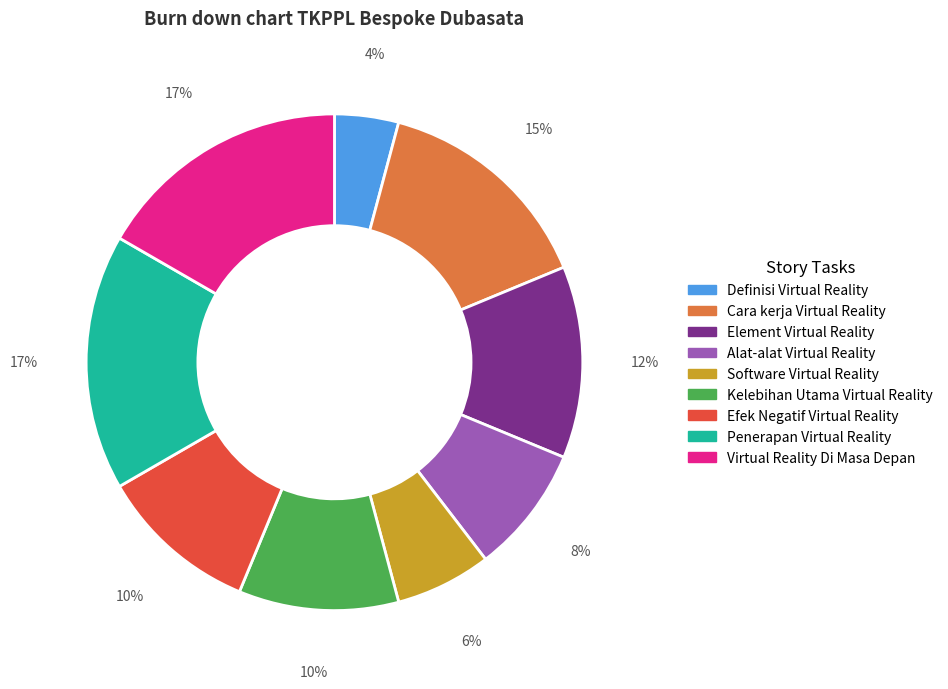

Is there a majority slice in this chart?

No